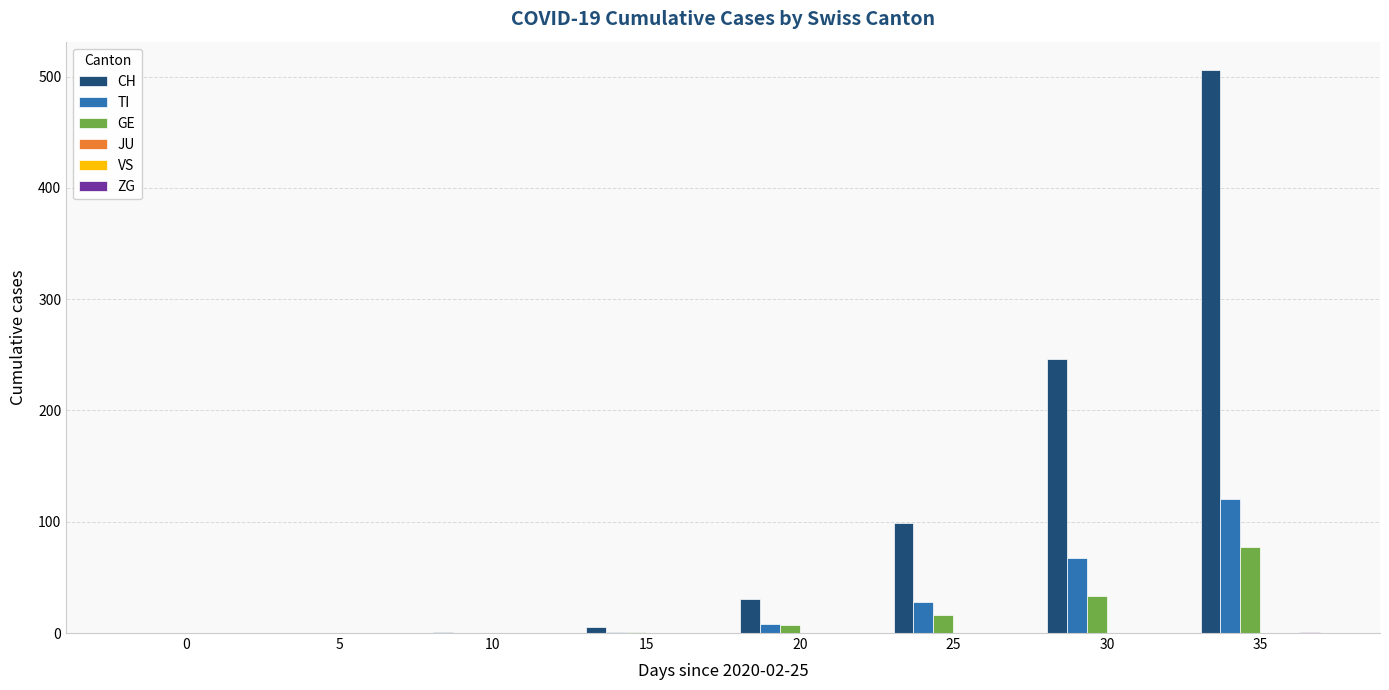

At which category is the sum across all series the highest?

35